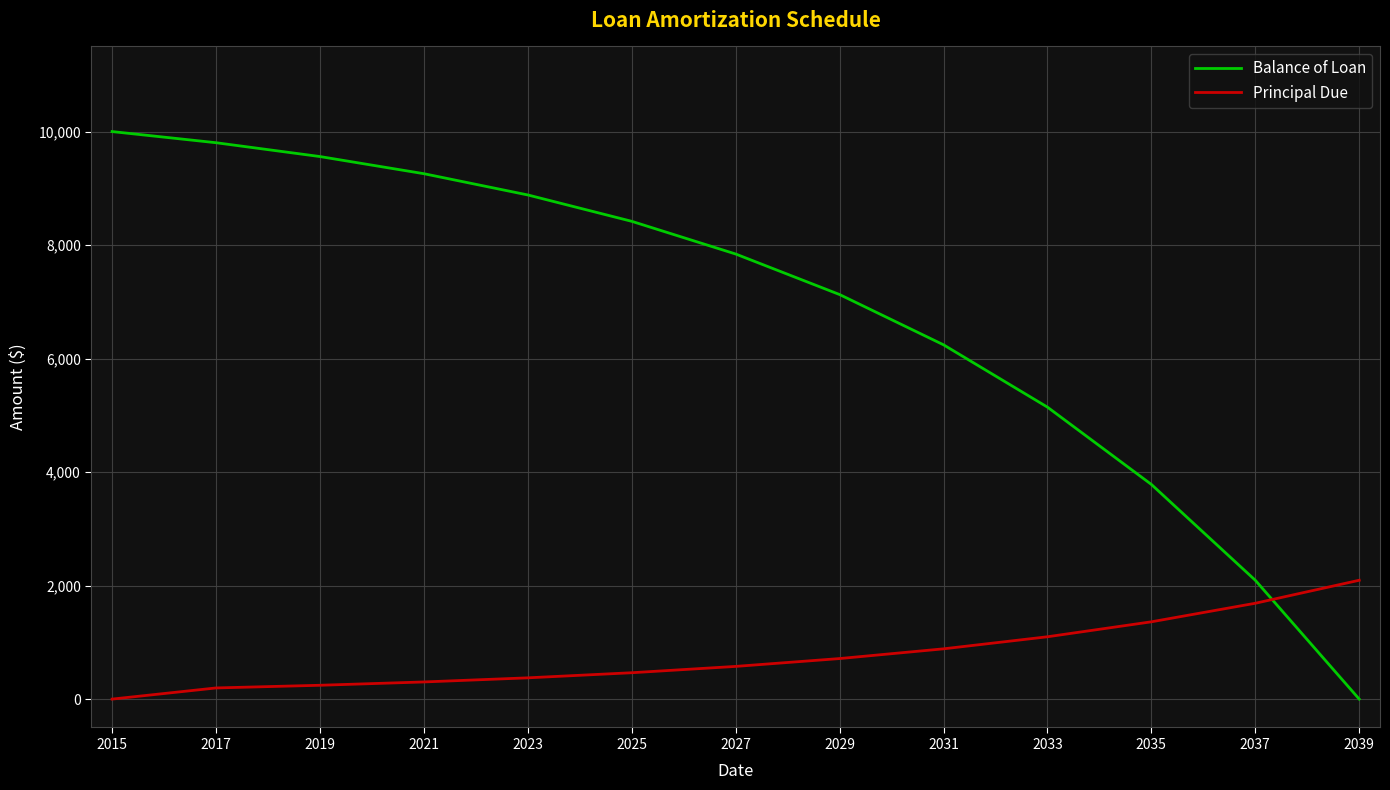

Which series has the widest spread of values?

Balance of Loan